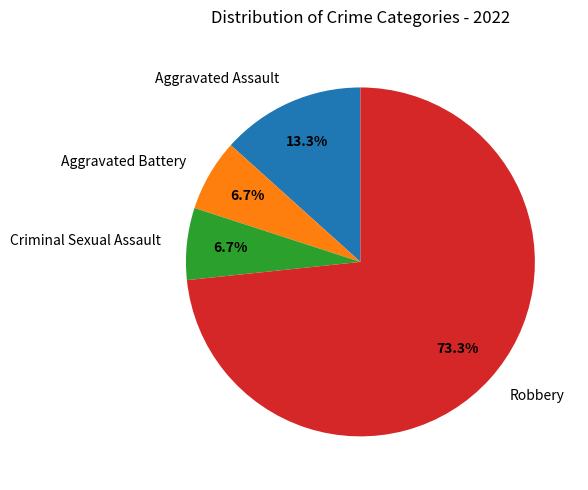

What is the ratio of the value at Criminal Sexual Assault to the value at Aggravated Battery?

1.0